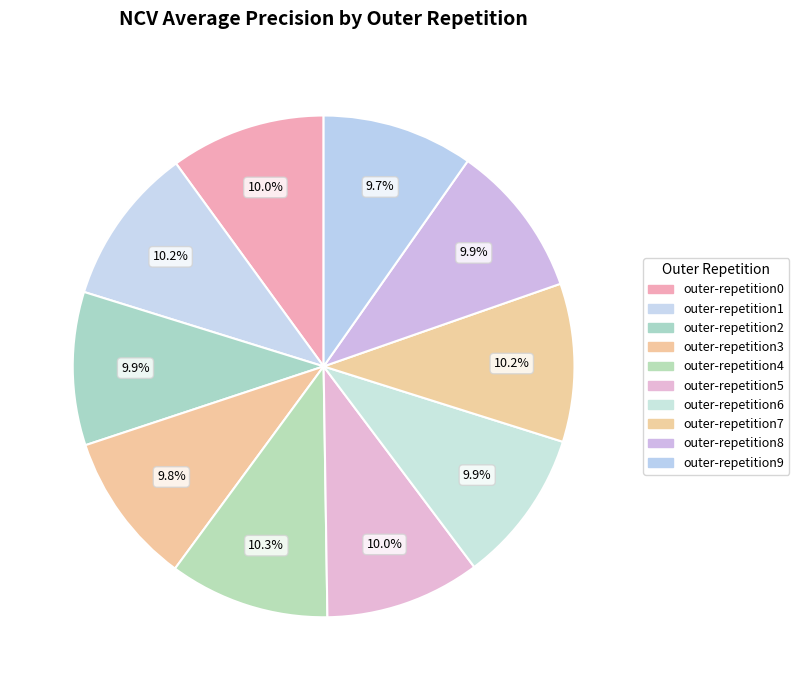

Is it true that outer-repetition9 is 10% of the pie?

True